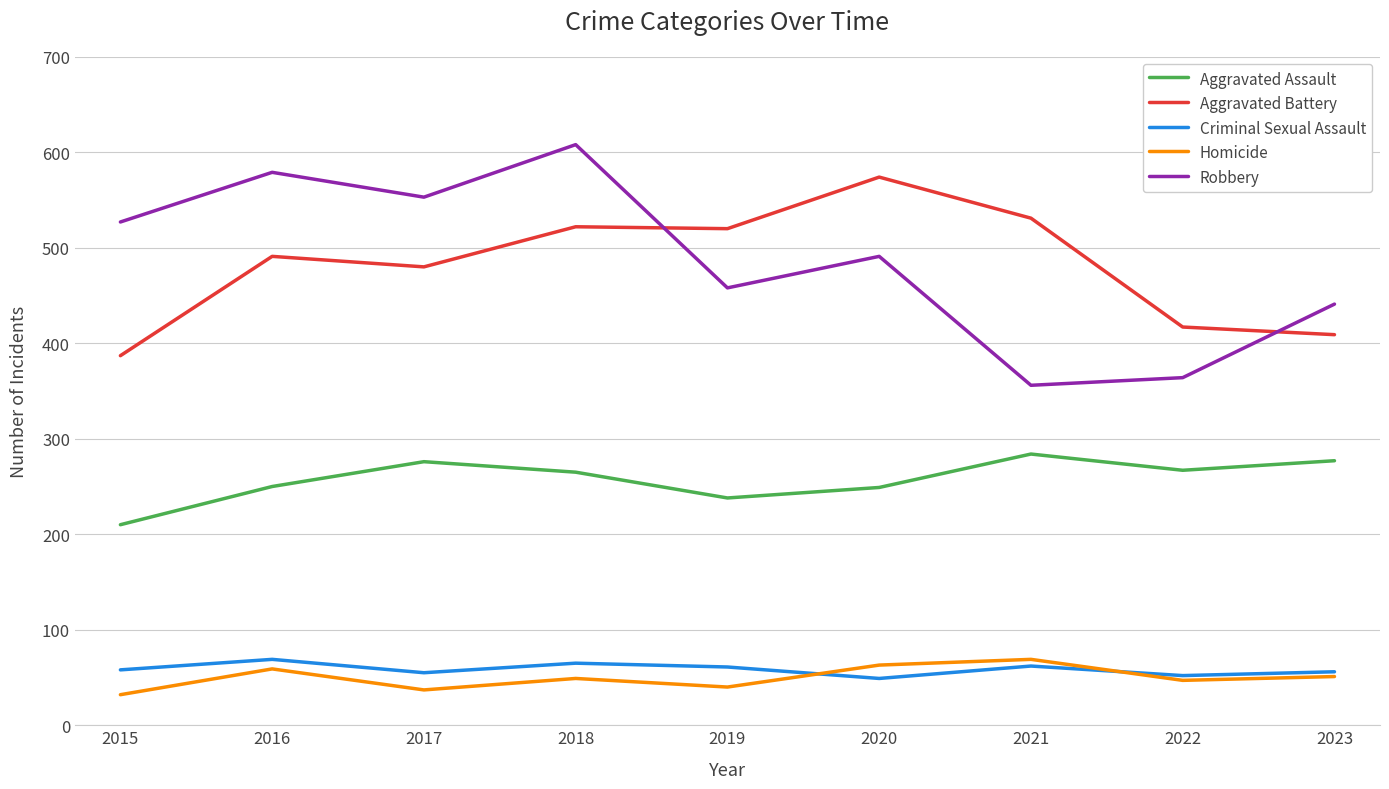

What is the total value across all series at 2018?

1509